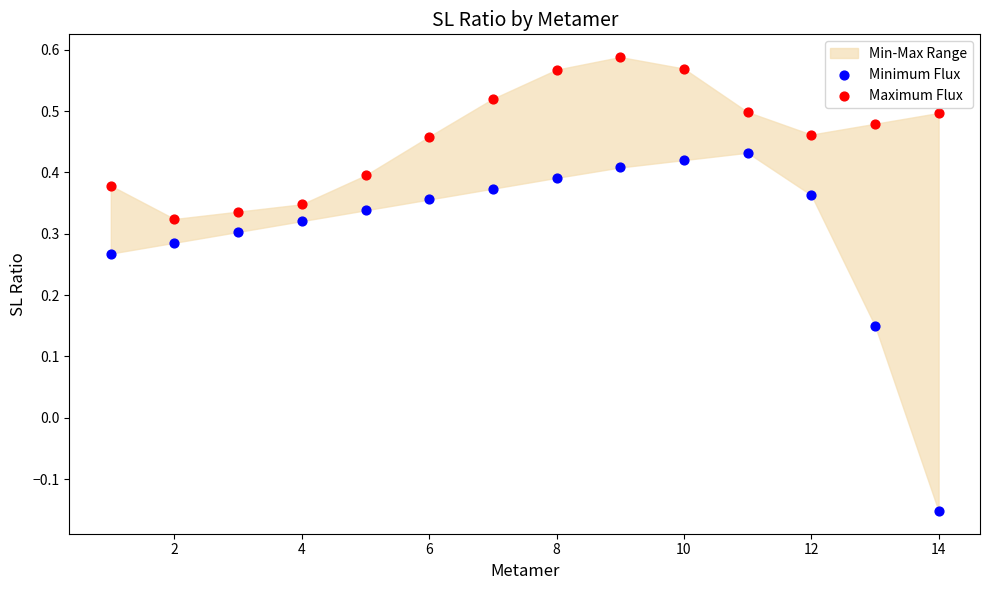

Across all data points, what is the range of Y values (max minus min)?

0.7